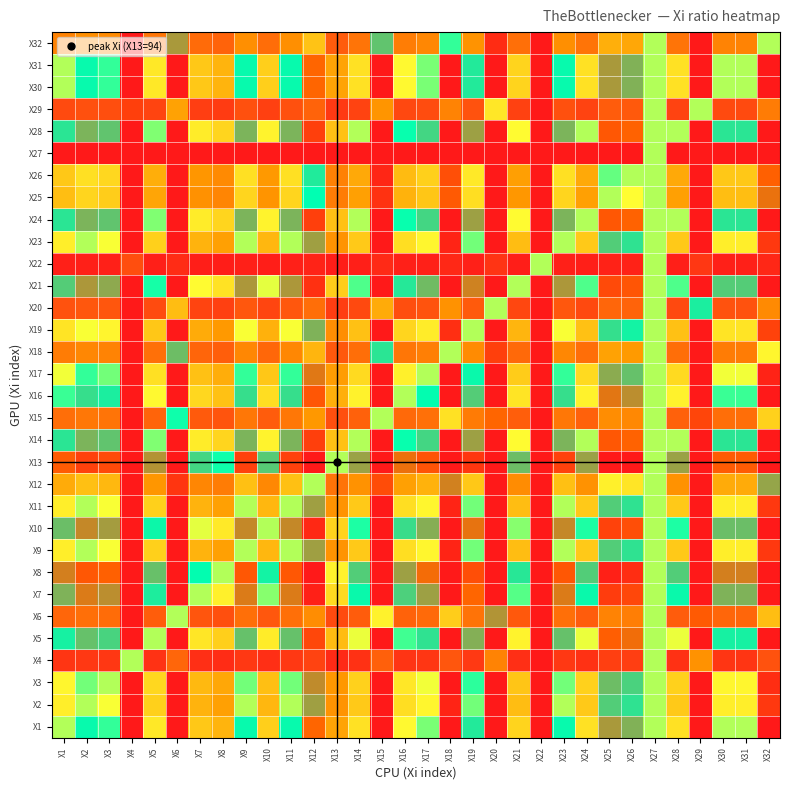

Which label corresponds to the smallest value in the chart?

X1